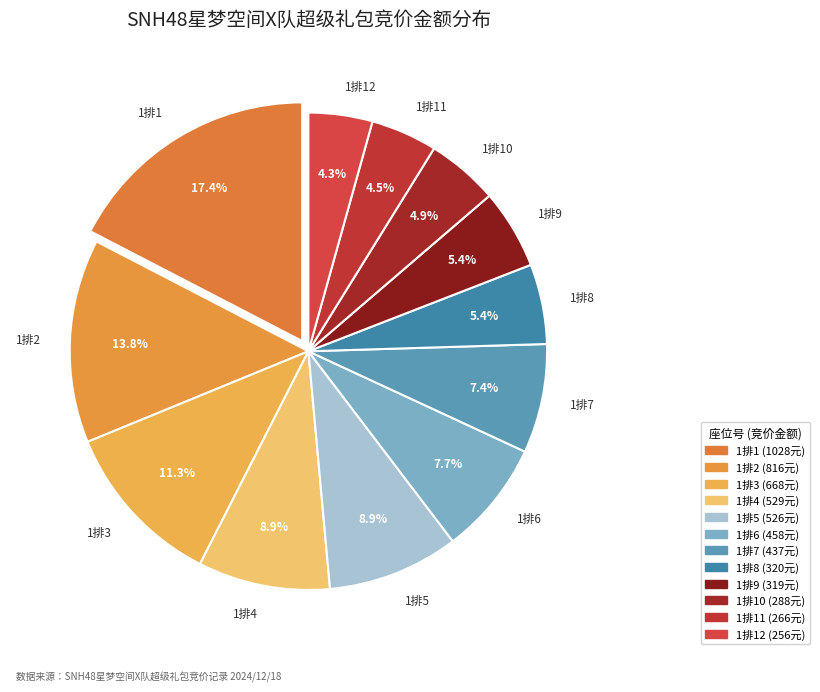

The 1排7 slice represents 15% of the pie. True or false?

False